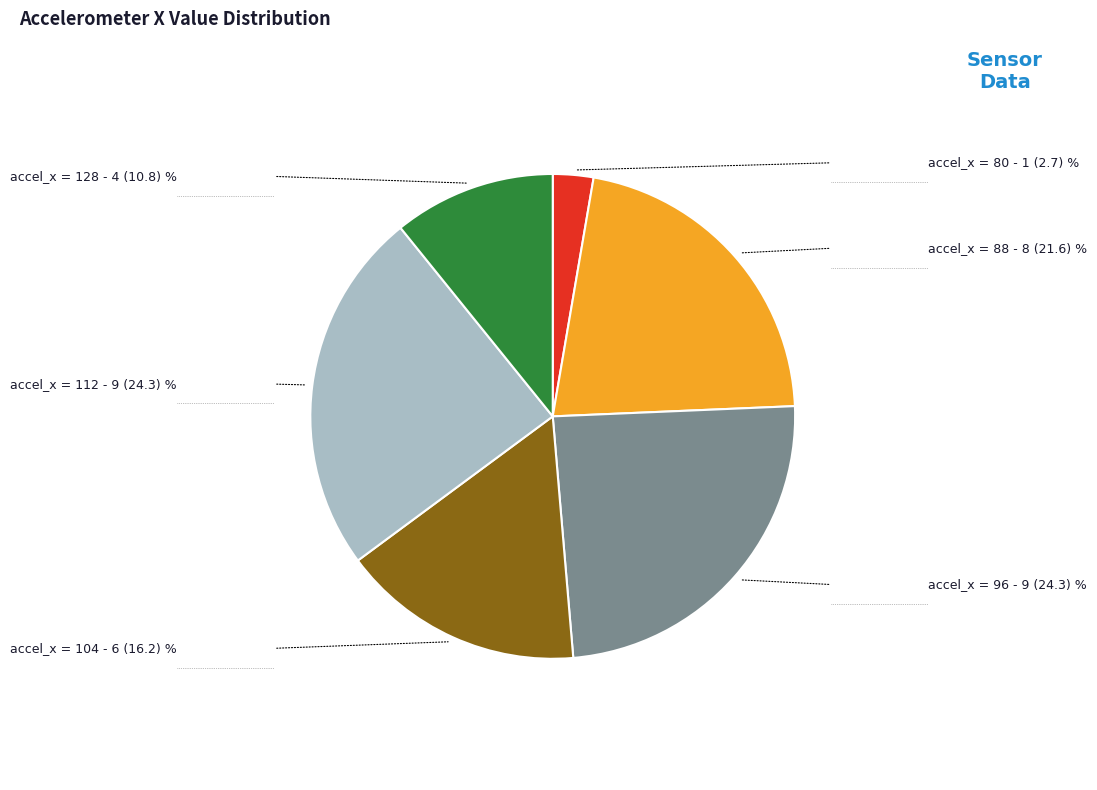

Count the number of slices in the pie.

6